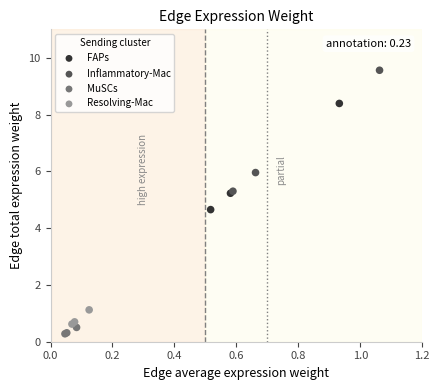

Which series contains the highest Y value?

Inflammatory-Mac